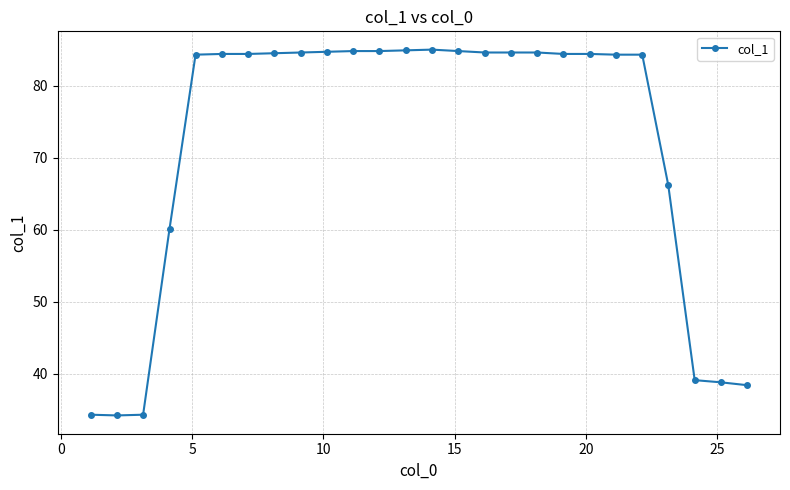

What is the maximum value shown in the chart?

85.0